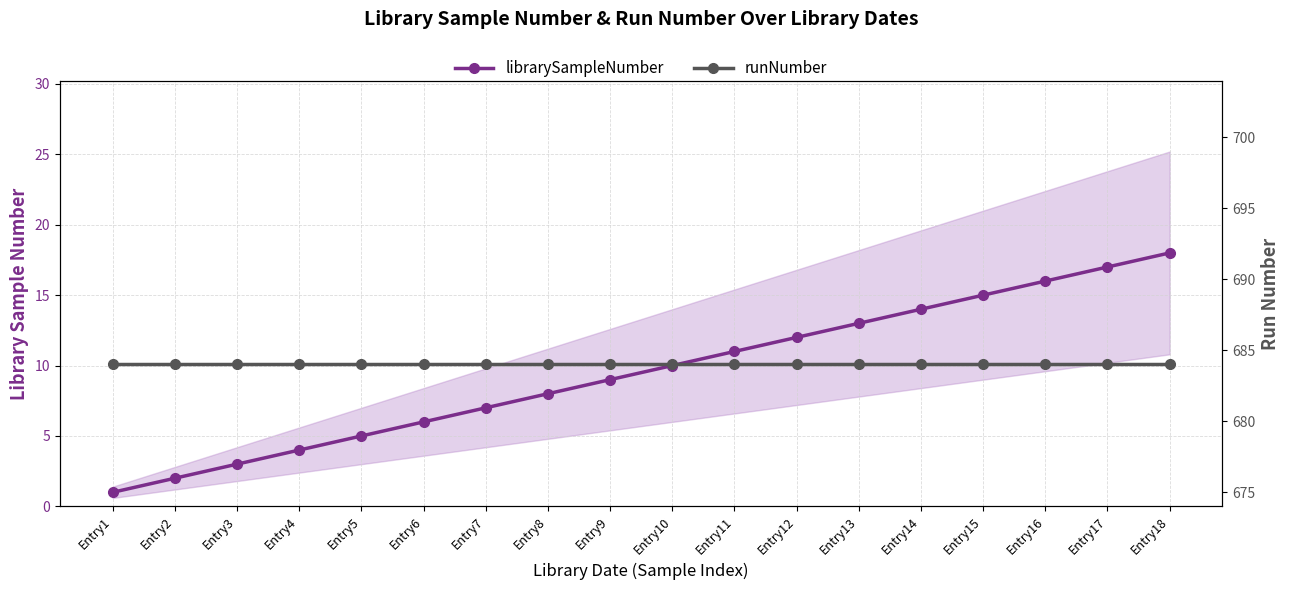

How many data points does each series have?

18